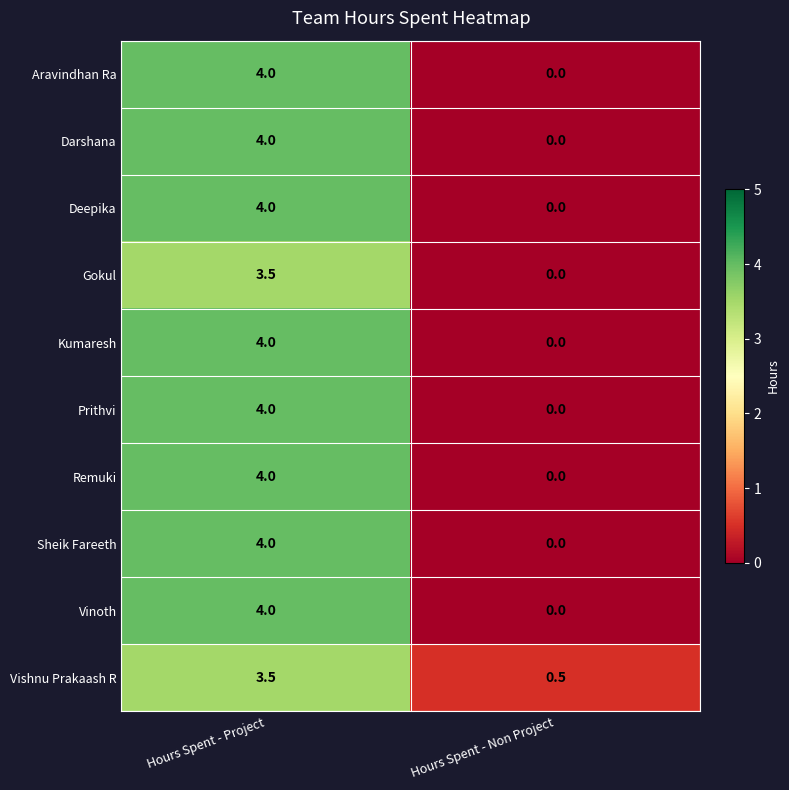

How many distinct data groups are displayed?

10